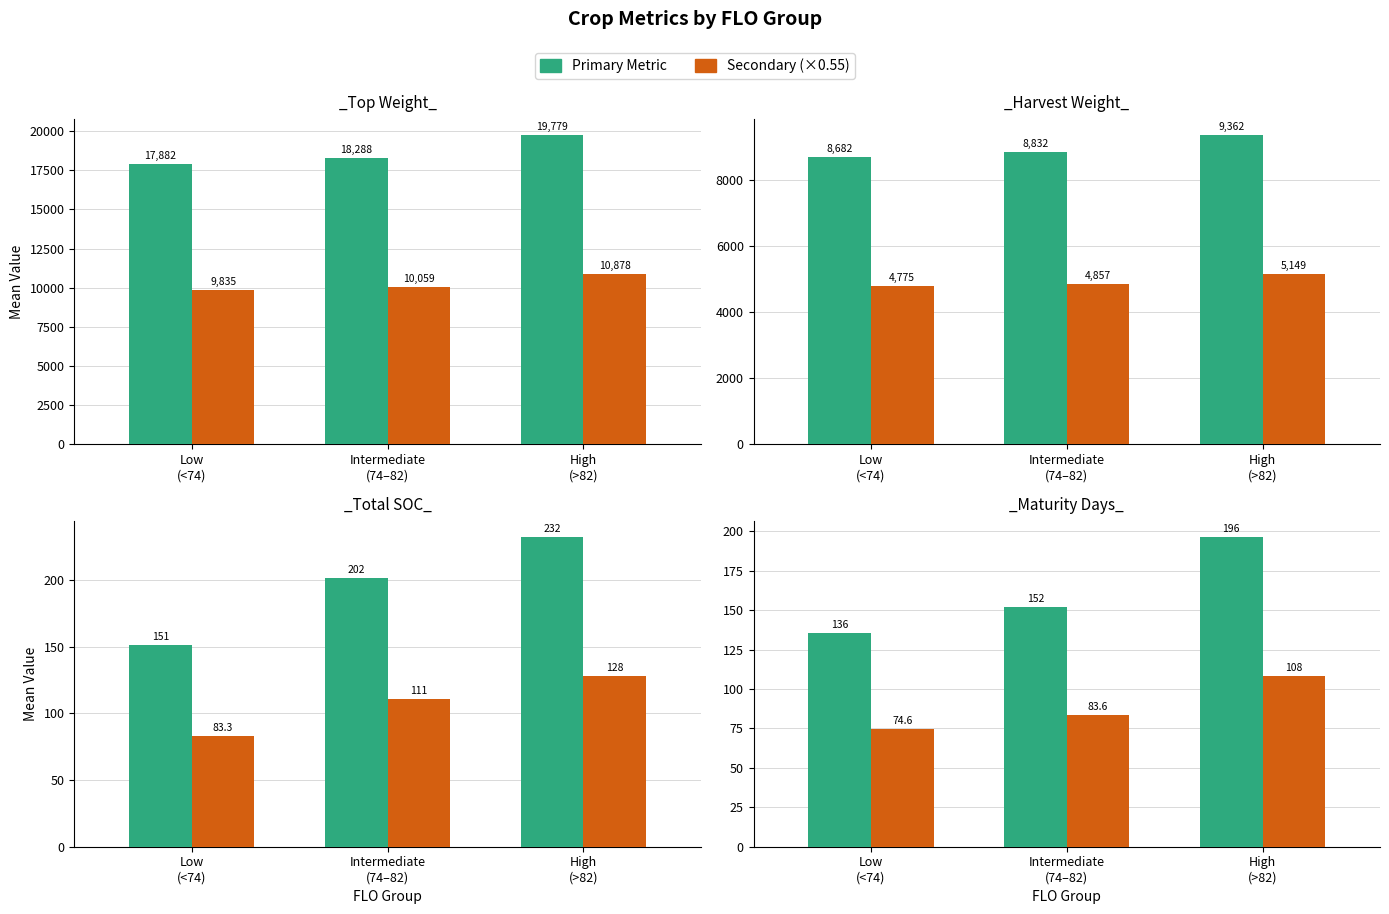

The Secondary series shows 108.1 at High
(>82). True or false?

True